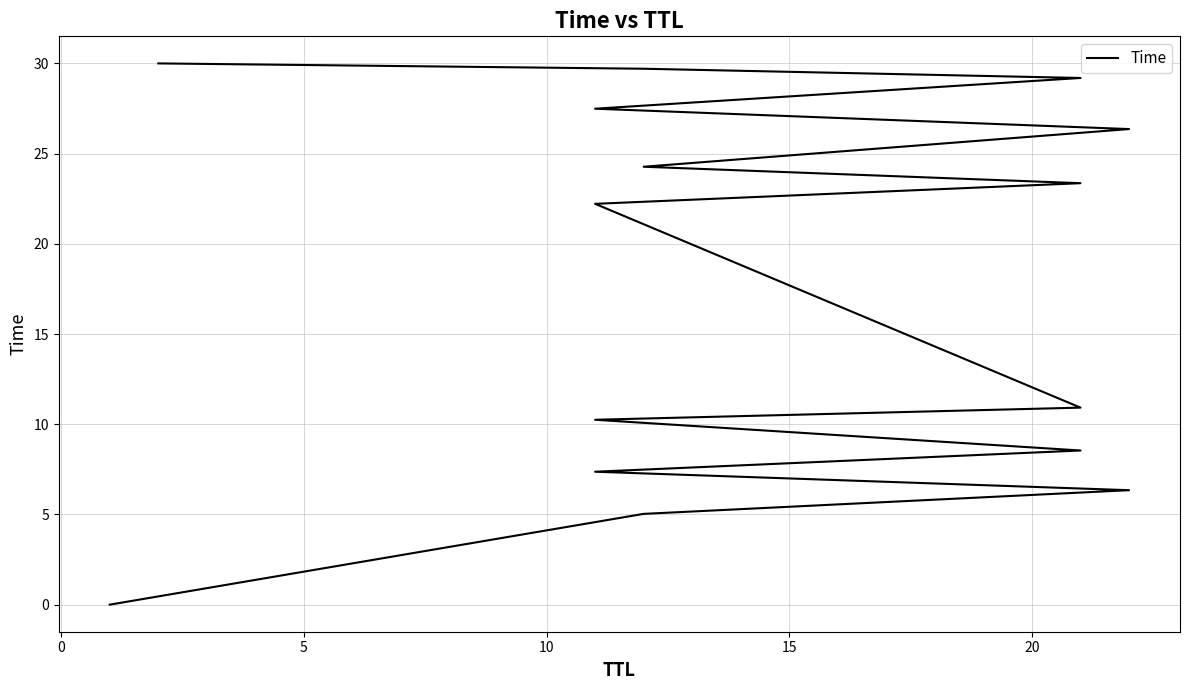

Is this an area chart (filled region under the line)?

No